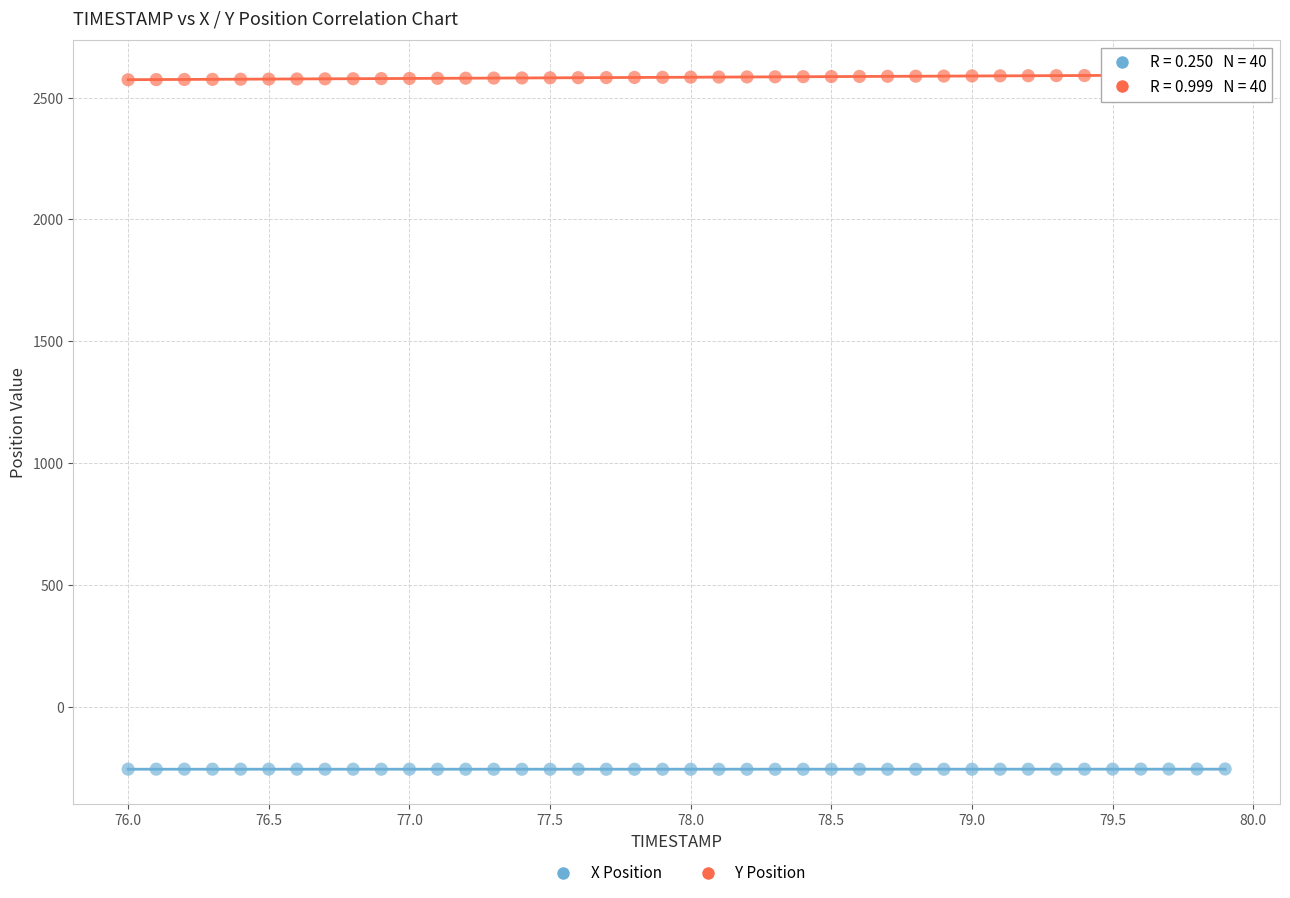

Across all data points, what is the range of Y values (max minus min)?

2847.9